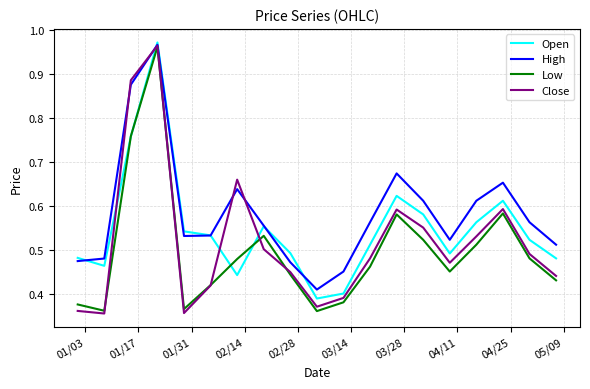

After their last crossing, which series has the higher values: Close or Open?

Open